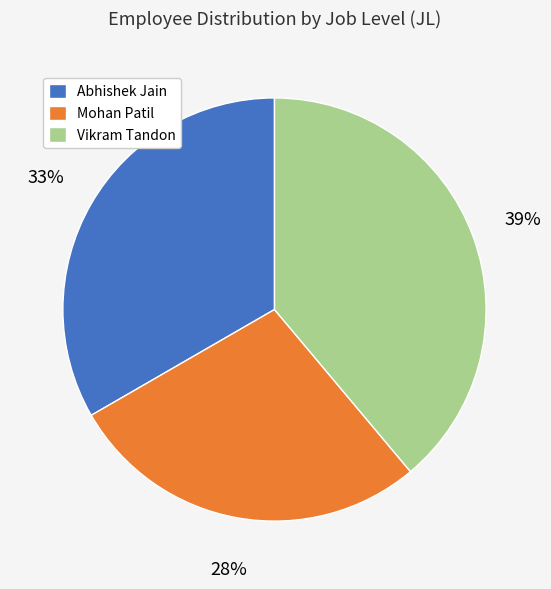

Count the number of slices in the pie.

3